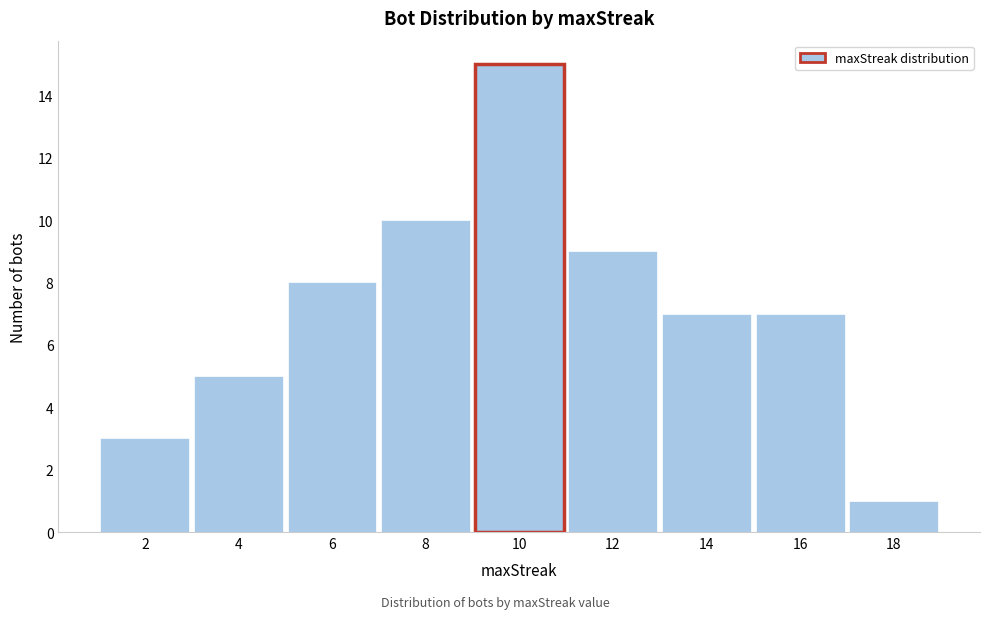

Reading left to right, transcribe all the data shown in this chart.

3	5	8	10	15	9	7	7	1